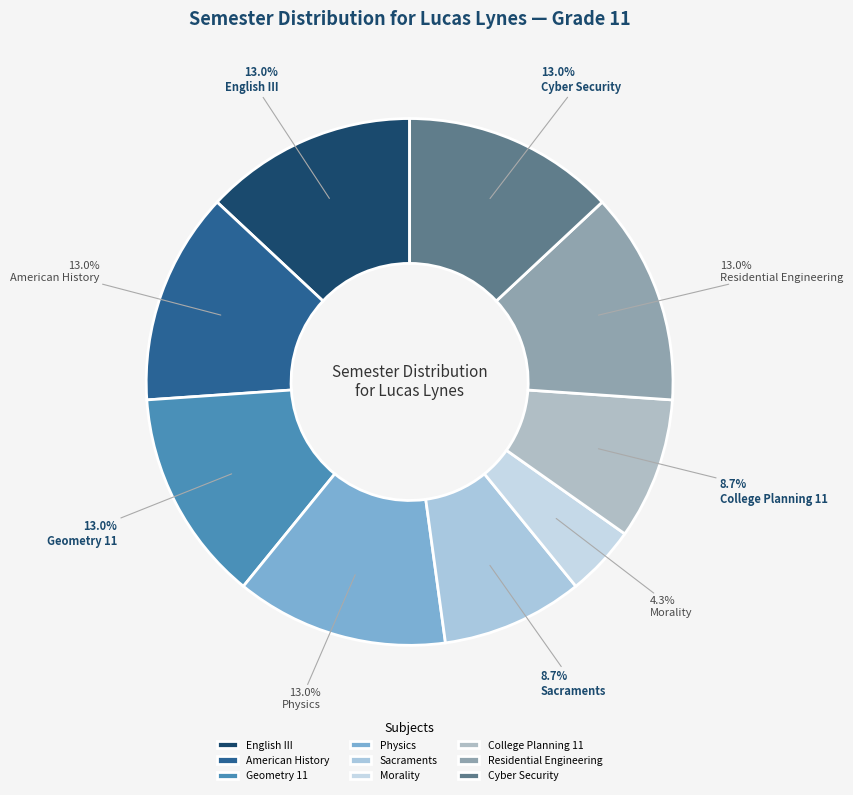

Is it true that Residential Engineering is 5% of the pie?

False